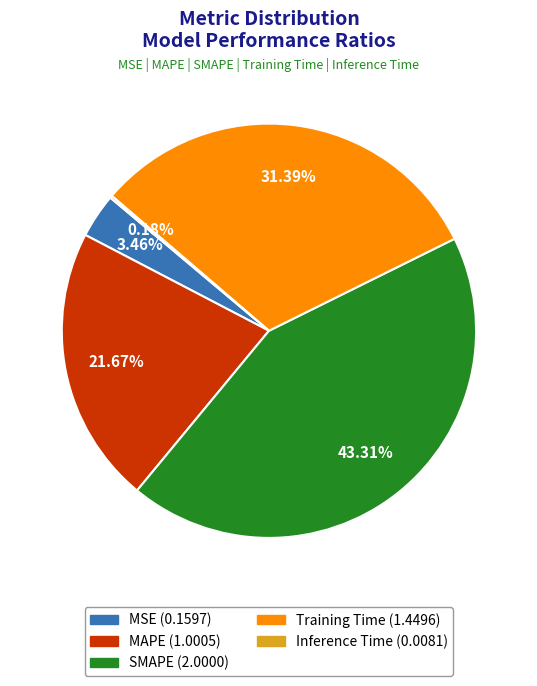

What is the largest slice in the pie chart?

SMAPE